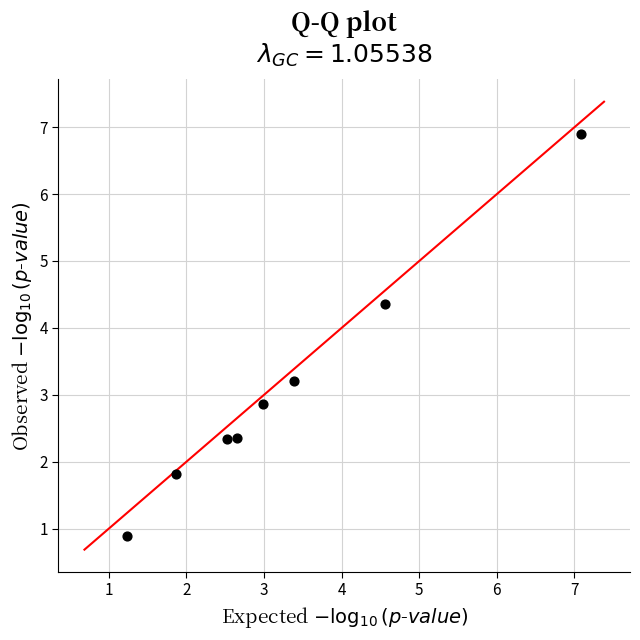

What is the range of Y values (max minus min)?

6.0